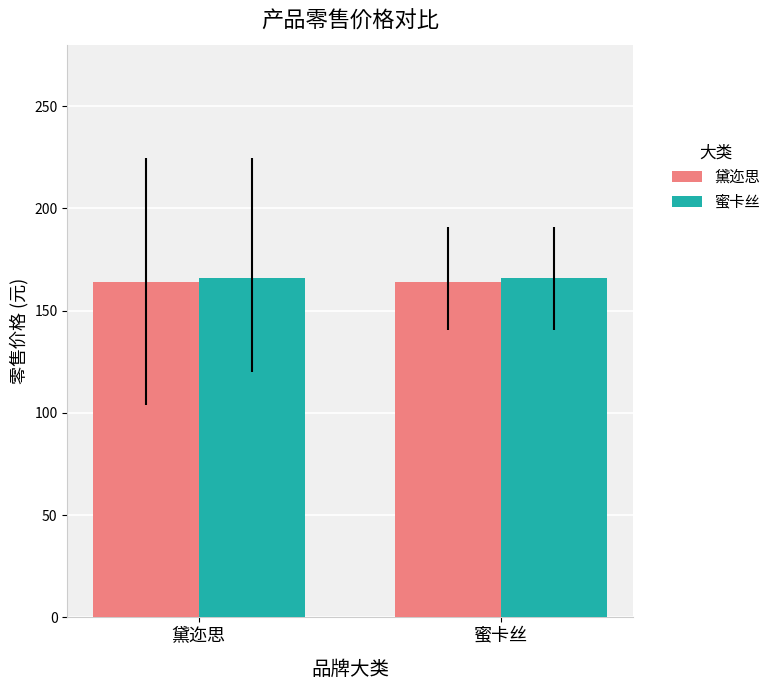

How many bars are there in total?

4